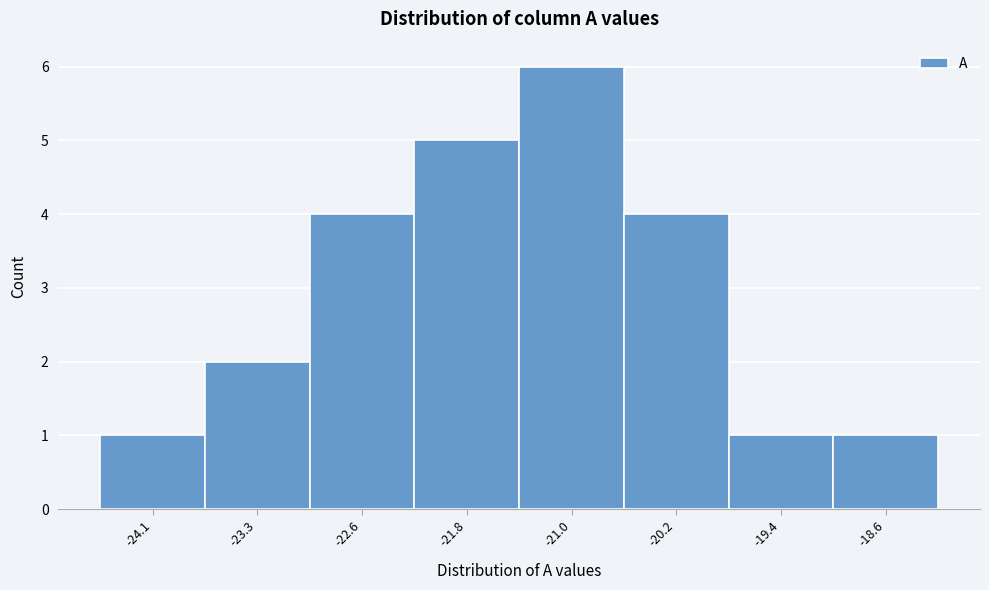

Reading left to right, transcribe this chart: for each bar, give the range it covers on the x-axis and its height. Neither the bar edges nor the heights are printed on the chart, so give them approximately, as read against the axes.

-24.50 to -23.72: 1
-23.72 to -22.94: 2
-22.94 to -22.16: 4
-22.16 to -21.38: 5
-21.38 to -20.60: 6
-20.60 to -19.82: 4
-19.82 to -19.04: 1
-19.04 to -18.26: 1